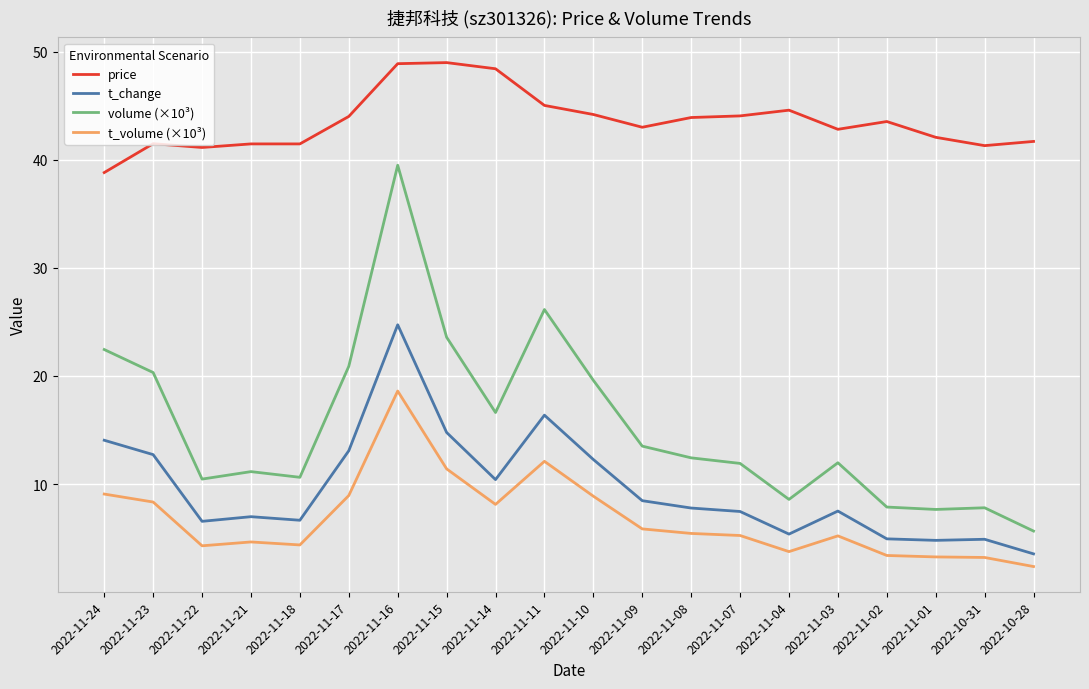

What is the lowest value of the t_change series?

3.5